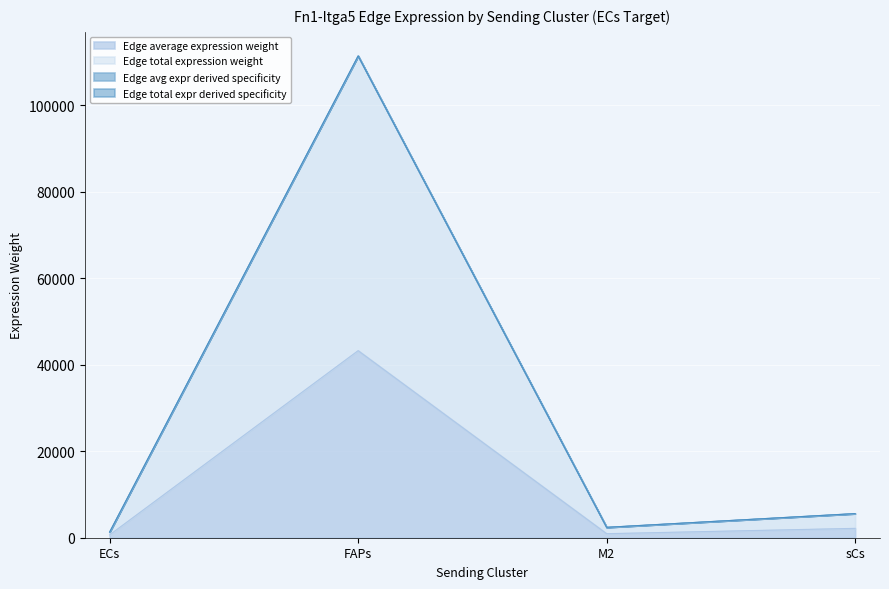

Reading right to left, extract all data points from this chart.

Edge average expression weight: 2164.5	932.4	43242.9	652.7
Edge total expression weight: 5574.1	2401.1	111360.3	1305.5
Edge avg expr derived specificity: 5574.2	2401.1	111360.5	1305.5
Edge total expr derived specificity: 5574.2	2401.2	111360.9	1305.5